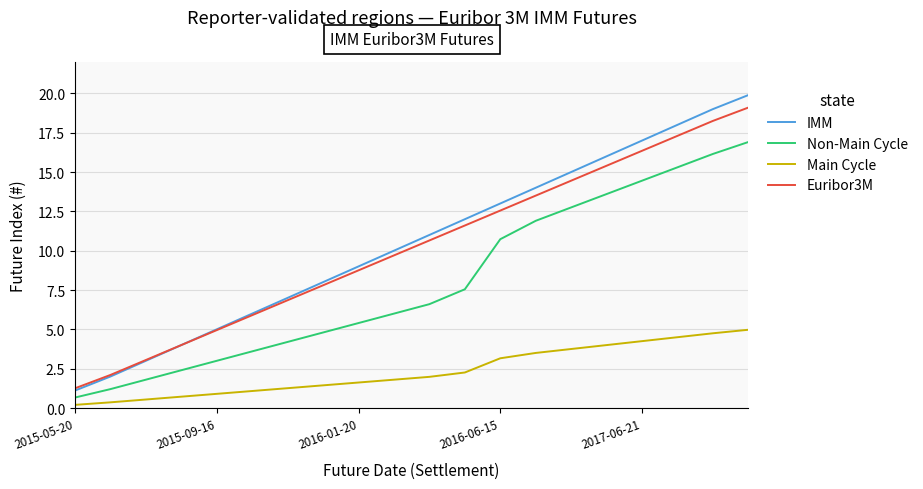

What is the maximum value shown in the chart?

19.9